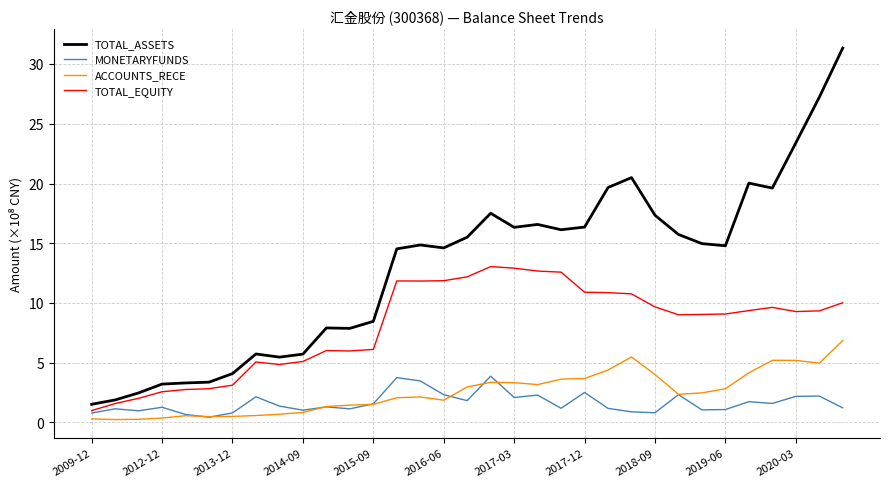

How many distinct data groups are displayed?

4